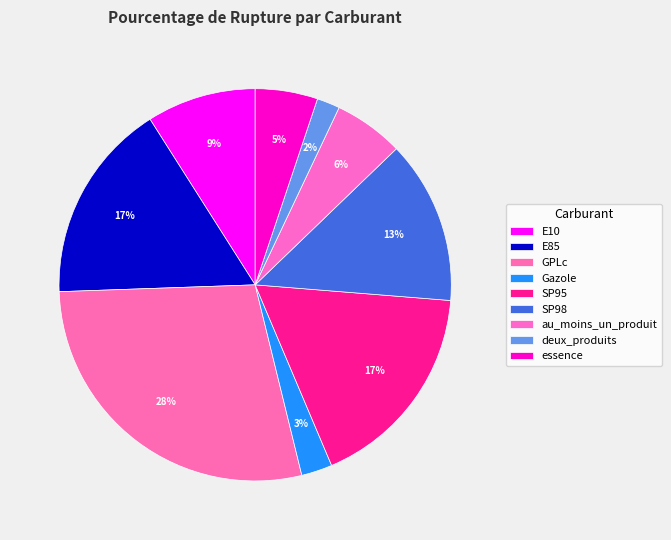

The E10 slice represents 9% of the pie. True or false?

True